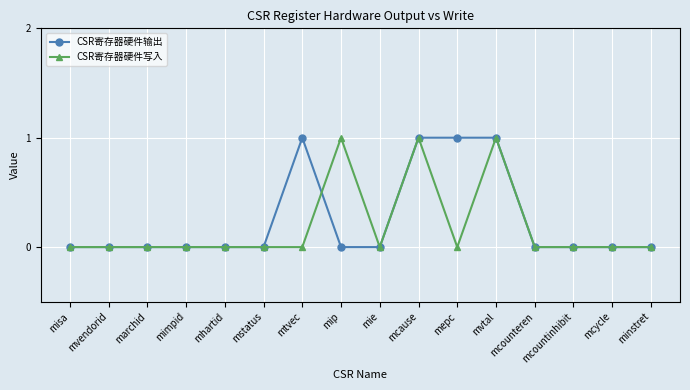

True or false: CSR寄存器硬件写入 and CSR寄存器硬件输出 cross at least once.

True